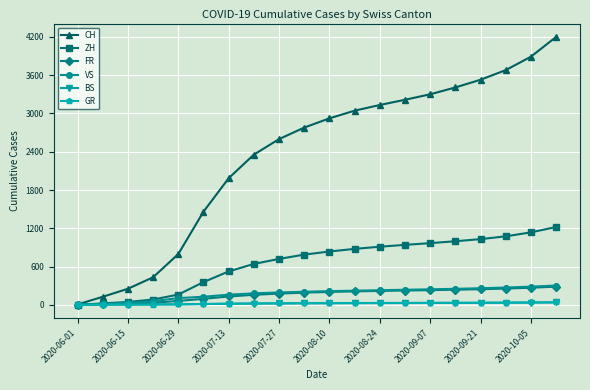

What is the maximum value for VS?

302